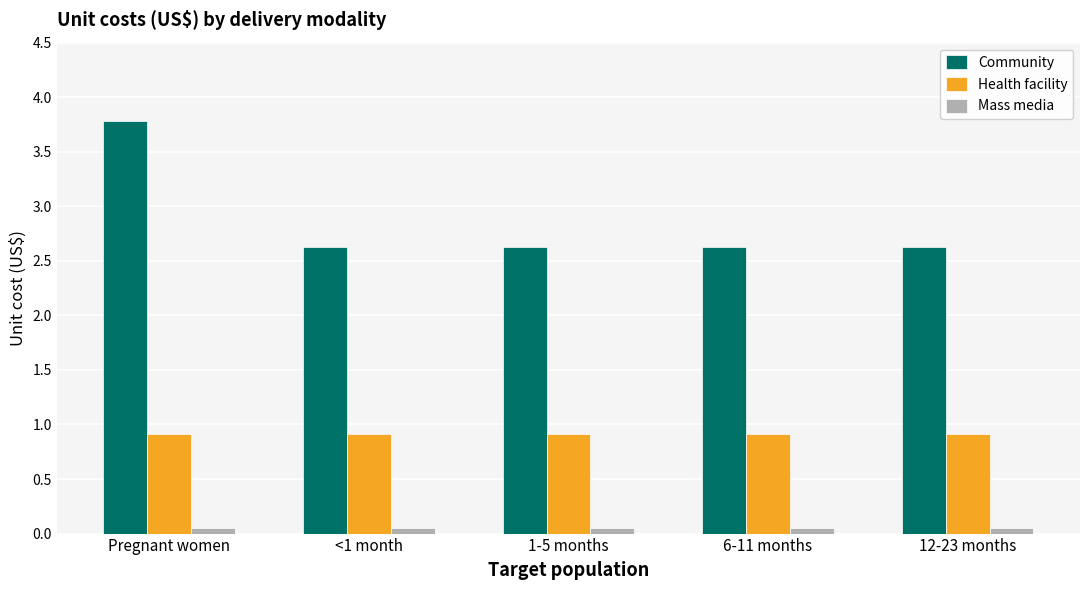

Rank the series by their average value, from lowest to highest.

Mass media, Health facility, Community